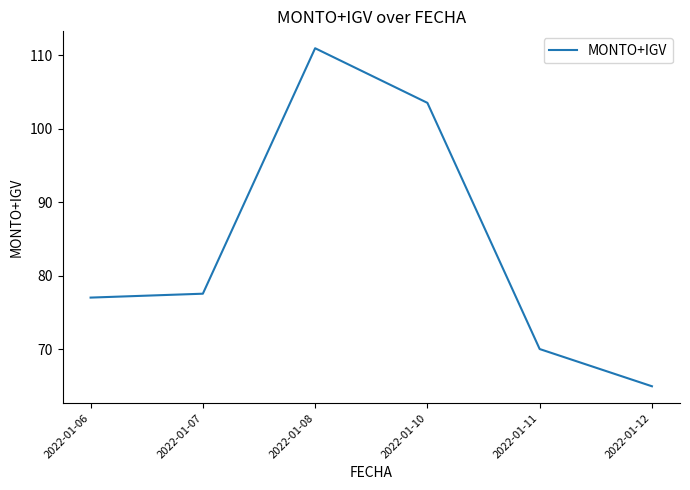

What is the sum of the values at 2022-01-08 and 2022-01-12?

175.9